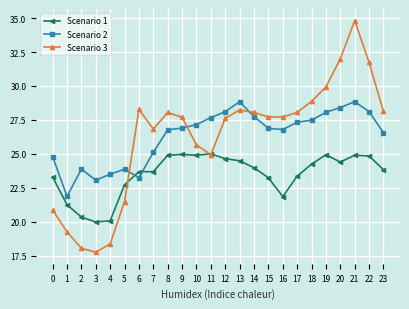

At which category is the sum across all series the highest?

21